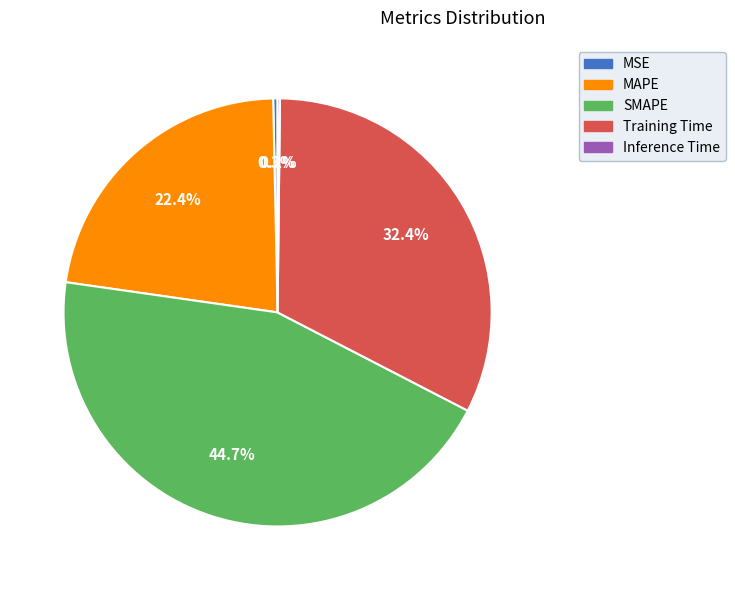

Does MSE represent more than half of the total?

No